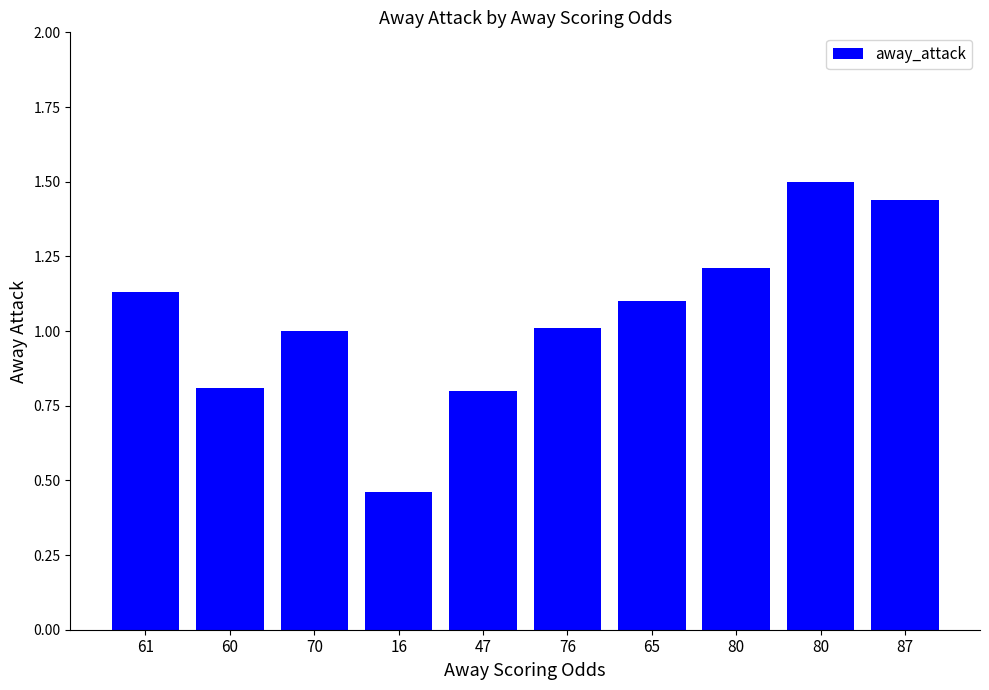

Rank the categories by value from lowest to highest.

16, 47, 60, 70, 76, 65, 61, 80, 87, 80